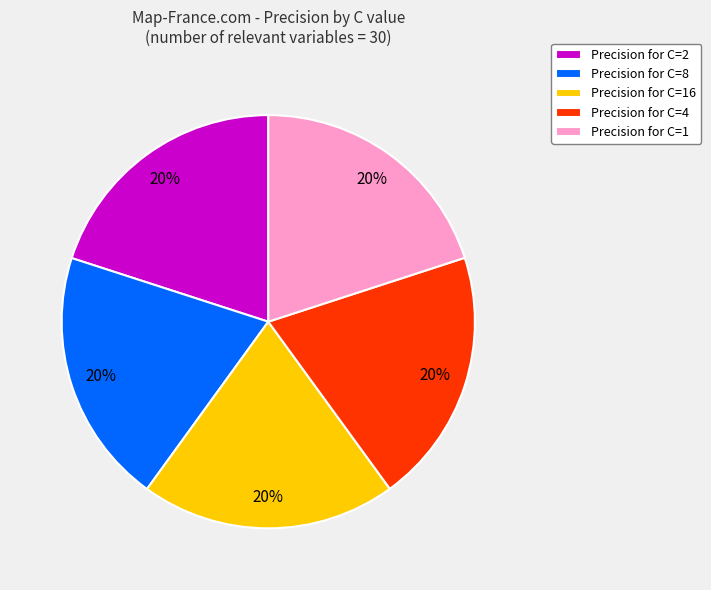

Combined, do Precision for C=4 and Precision for C=2 account for over 50%?

No